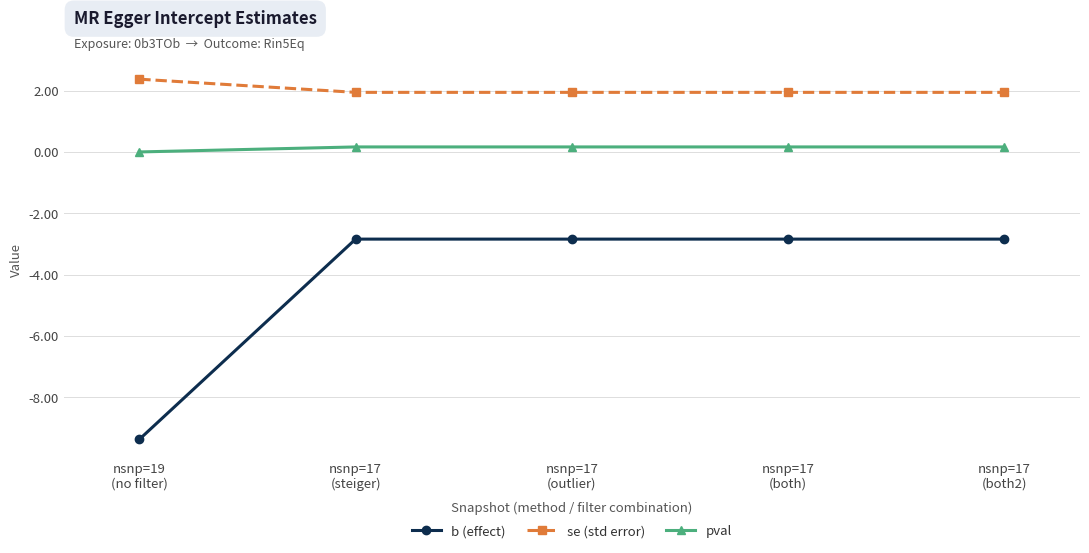

Which series has the largest range (max minus min)?

b (effect)